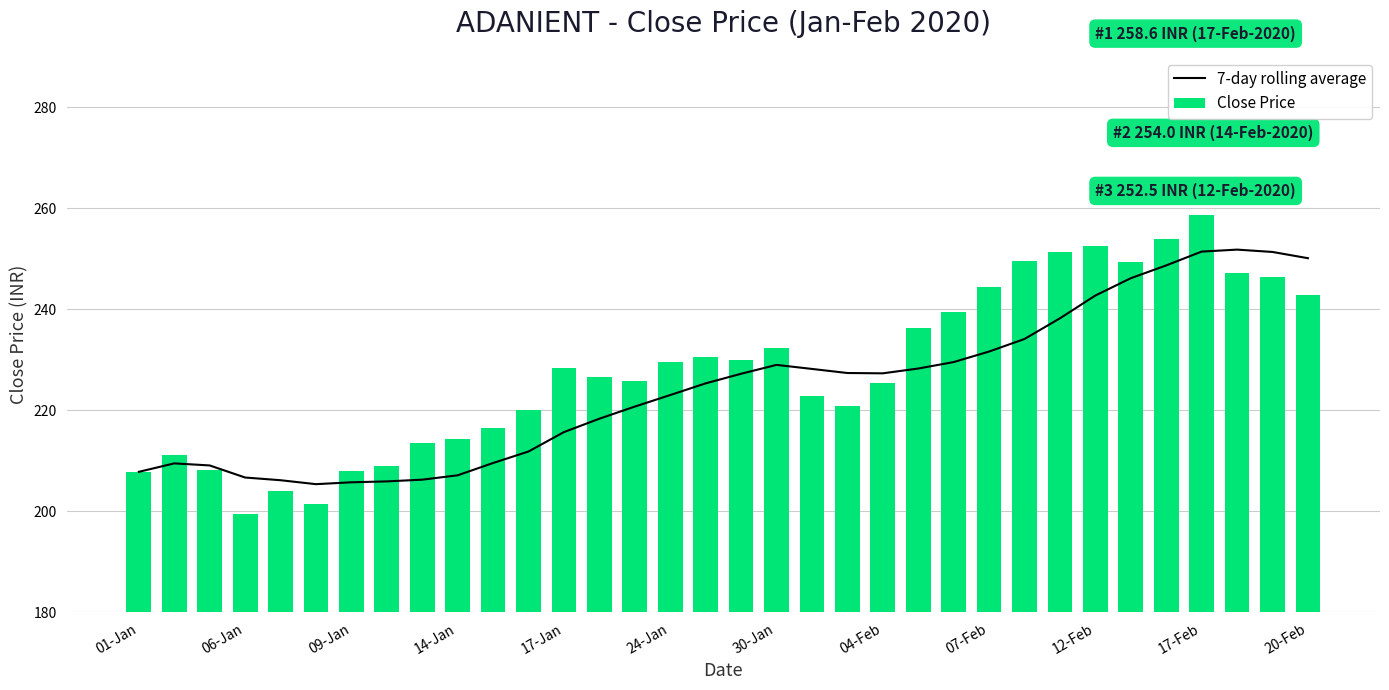

What is the value of the Close Price bar at the 18th from the left?

229.9